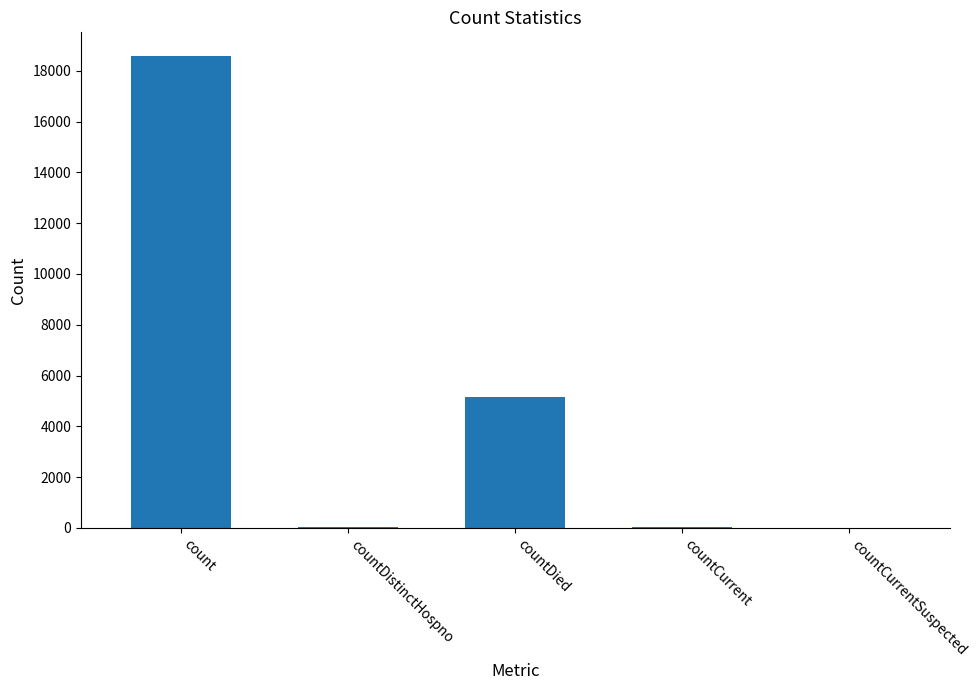

What is the sum of all values?

23814